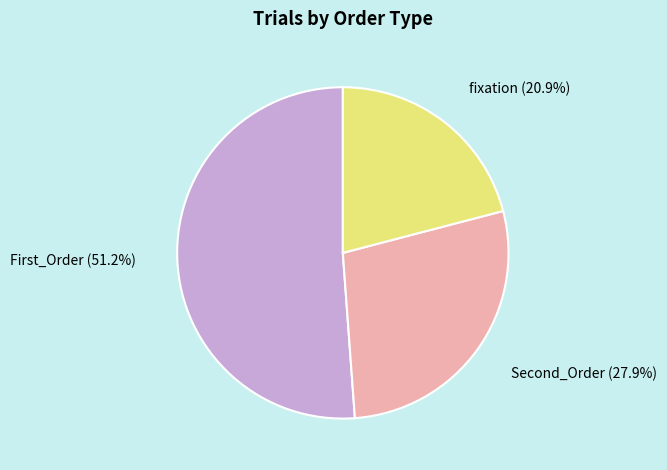

True or false: First_Order accounts for 51% of the total.

True